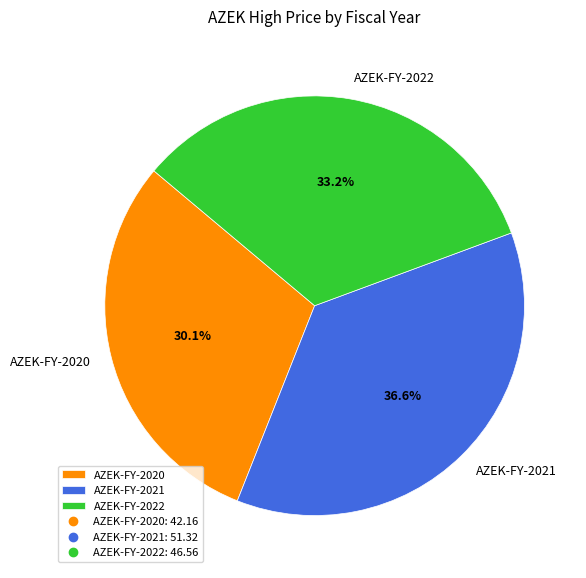

Is there a majority slice in this chart?

No